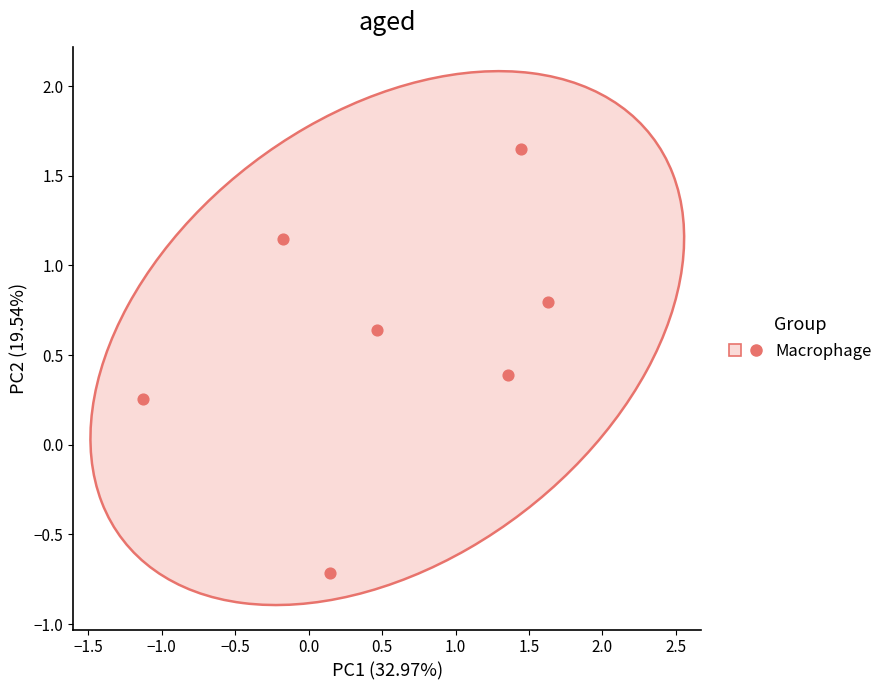

What is the average X value?

0.5